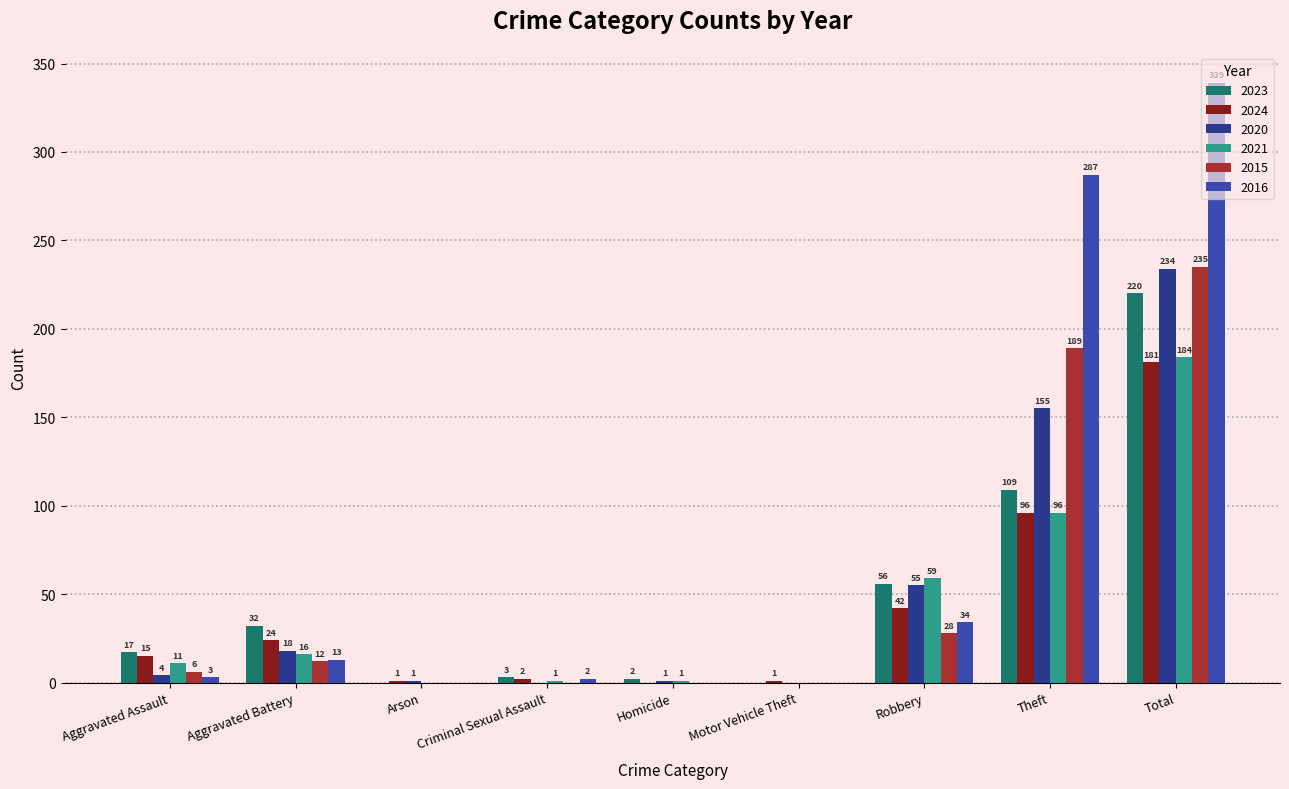

What is the label of the 1st bar from the left?

Aggravated Assault